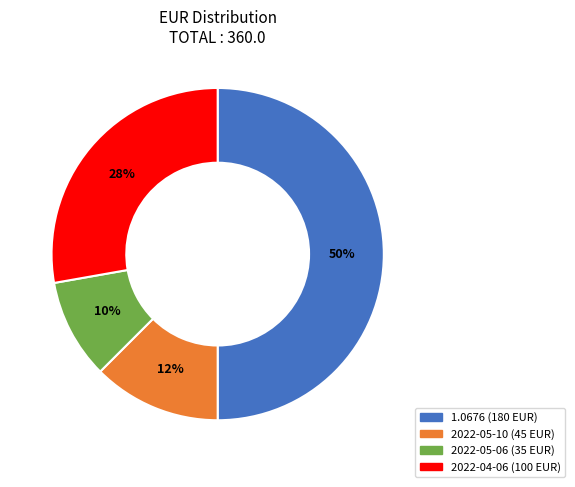

Is the sum of 2022-05-06 and 2022-04-06 greater than half?

No